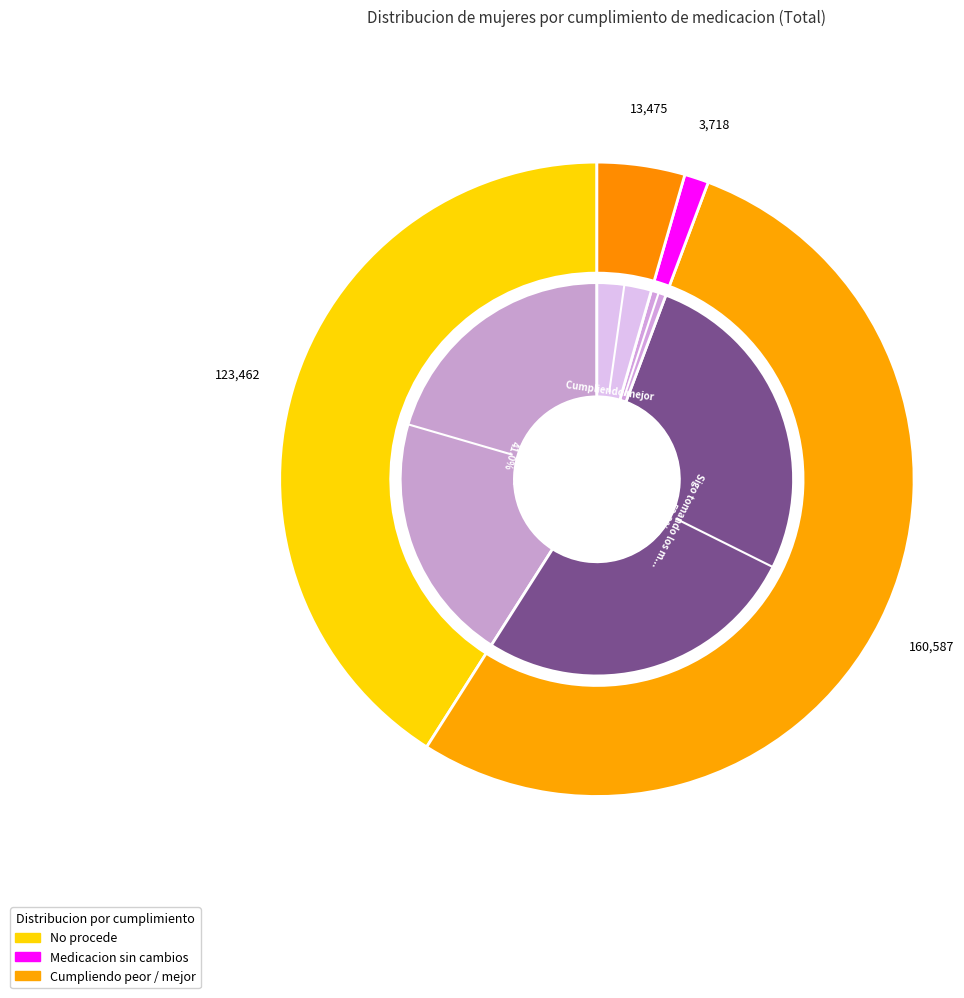

How many segments does this pie chart have?

4